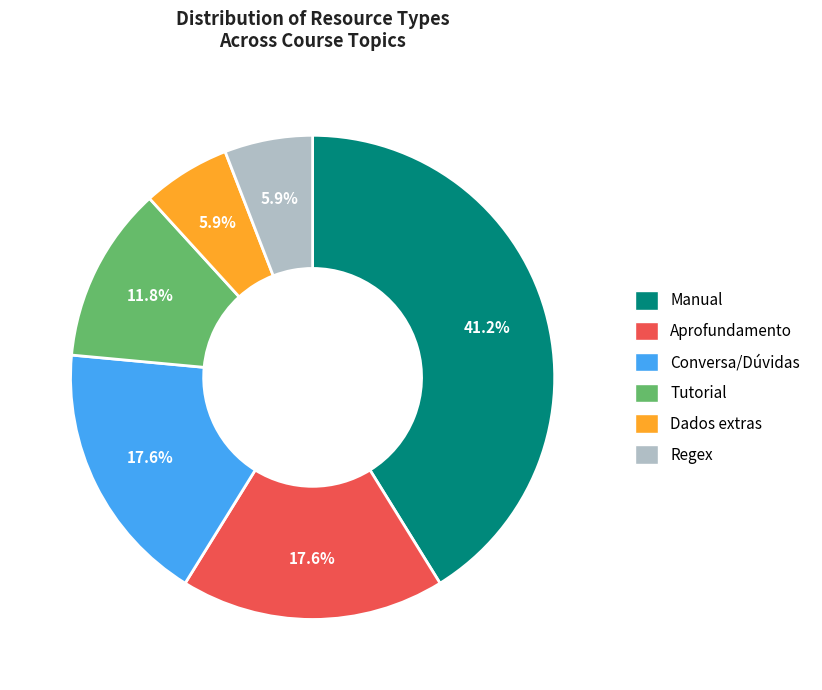

Approximately how many times larger is the value at Manual compared to Dados extras?

7.0